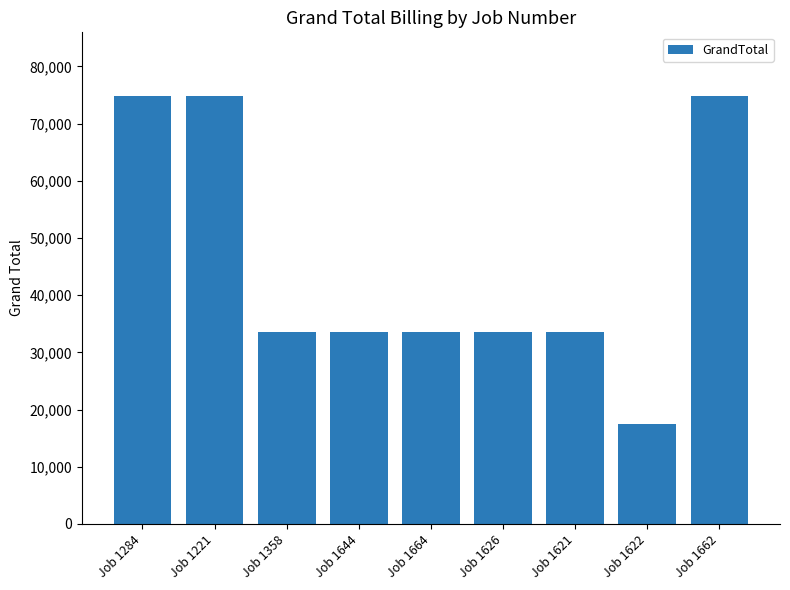

Reading left to right, list all the values displayed in this chart.

Job 1284=74750	Job 1221=74750	Job 1358=33500	Job 1644=33500	Job 1664=33500	Job 1626=33500	Job 1621=33500	Job 1622=17500	Job 1662=74750